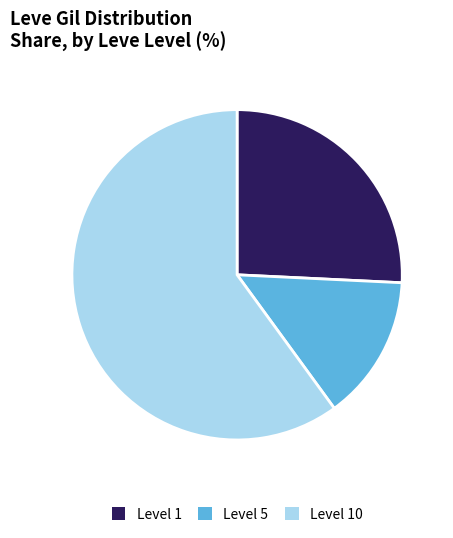

Is the sum of Level 1 and Level 10 greater than half?

Yes